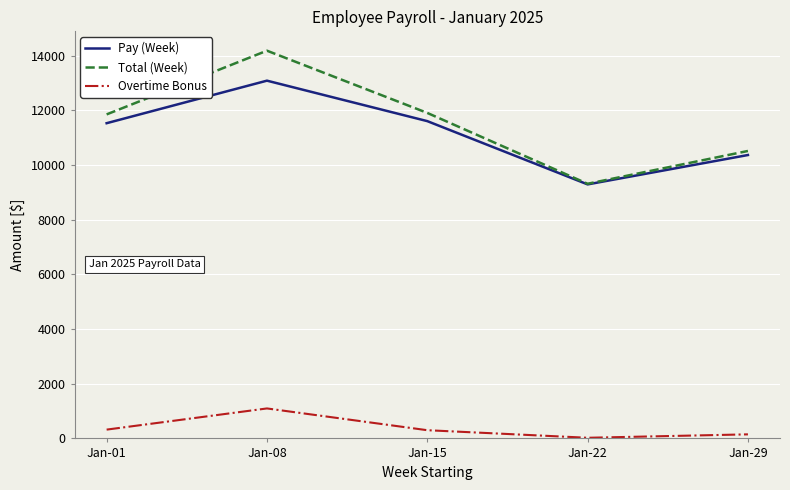

What is the sum of all Pay (Week) values?

55889.0